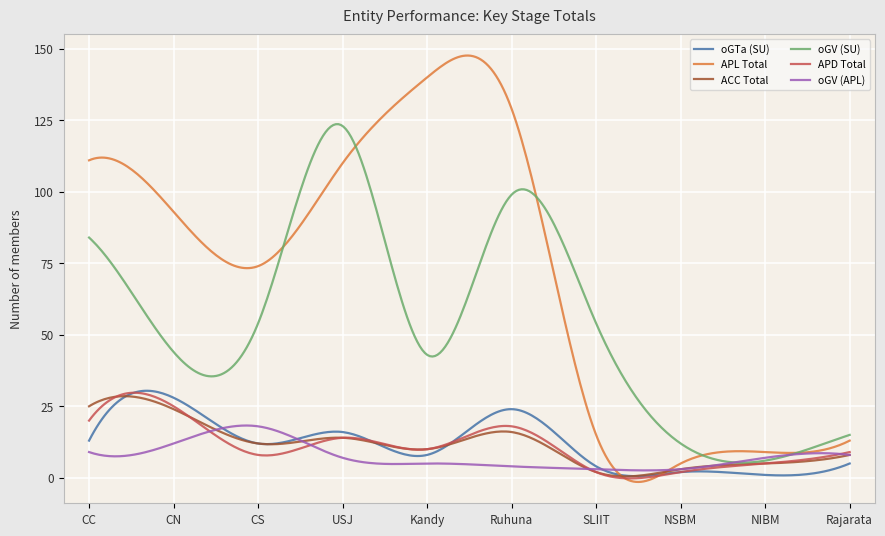

What is the greatest value displayed?

147.6